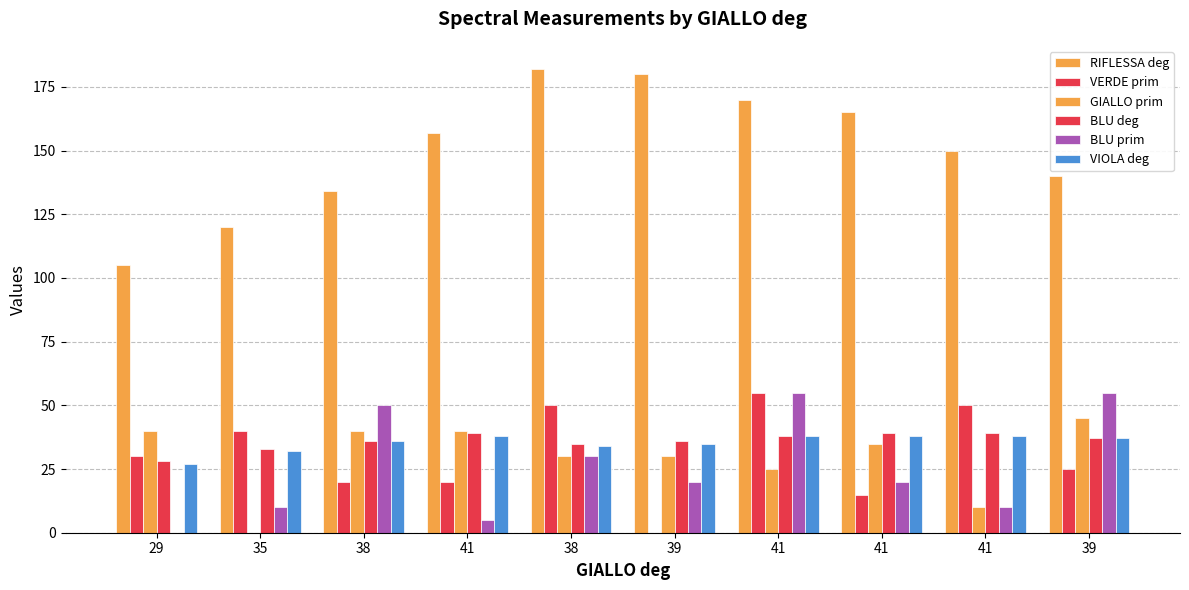

What is the label of the 4th bar from the left?

41